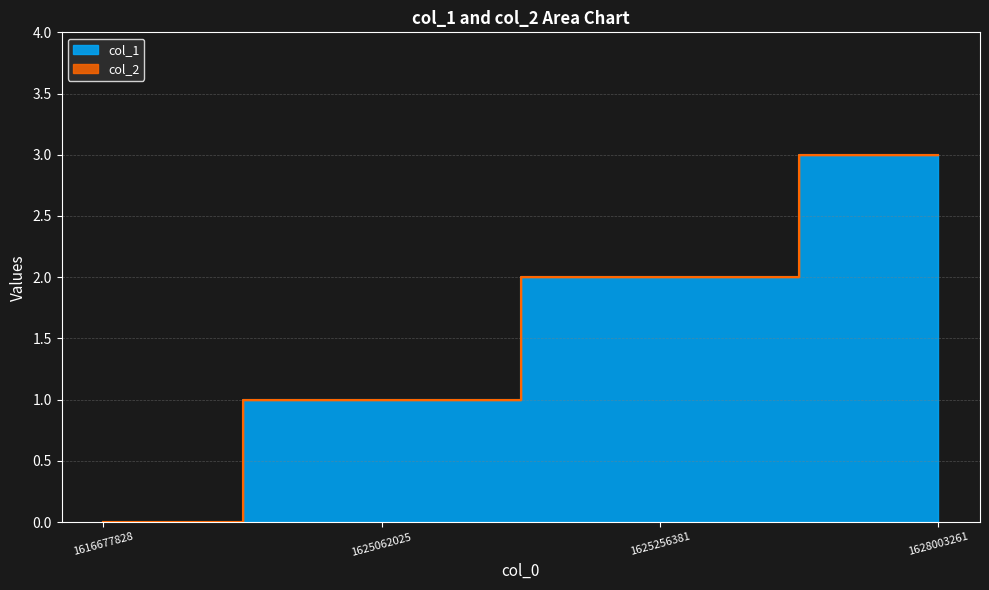

True or false: the data shows 0 at 1625062025.

False